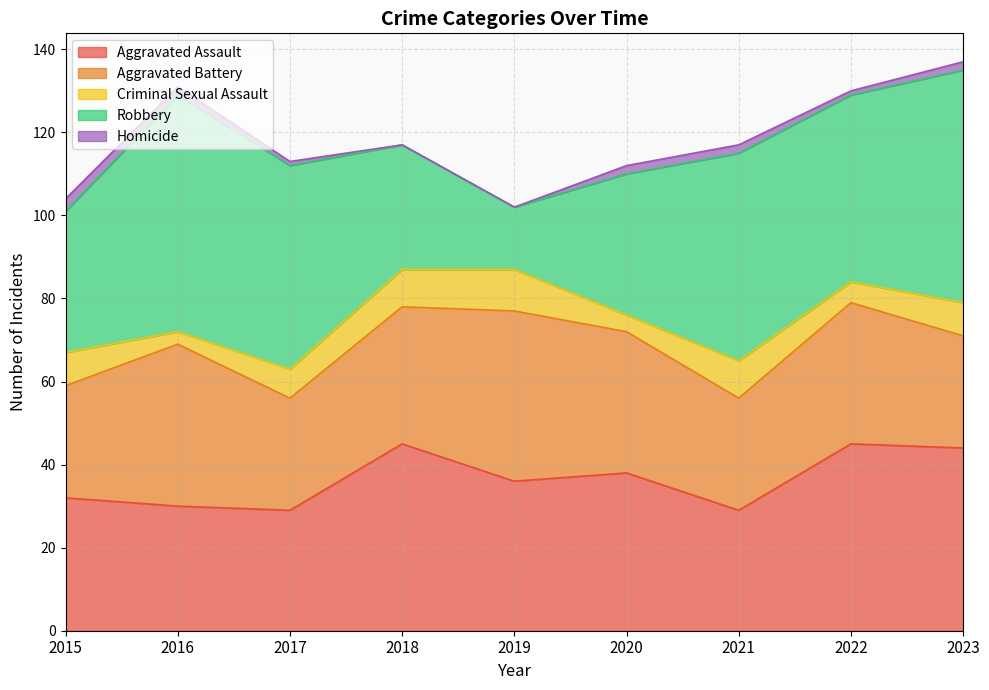

What is the difference between the highest and lowest values at 2022?

44